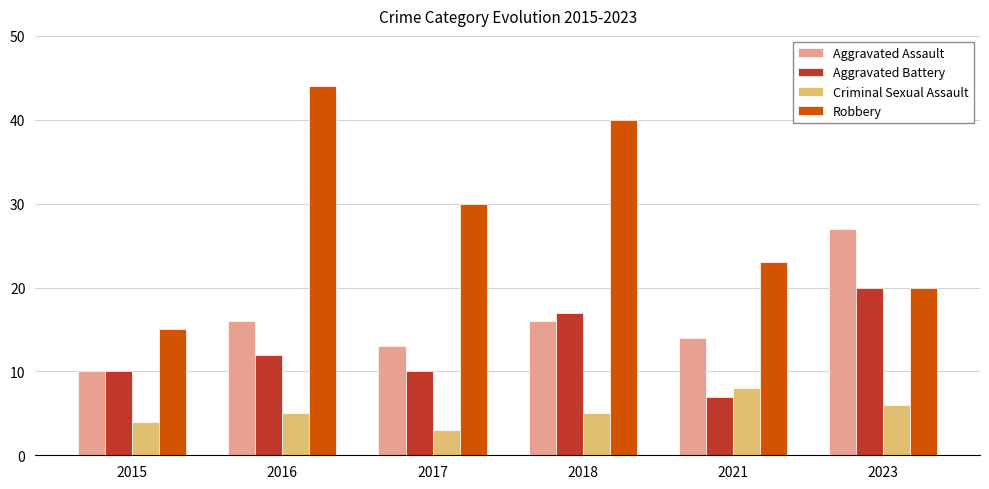

What is the average value of the Criminal Sexual Assault series?

5